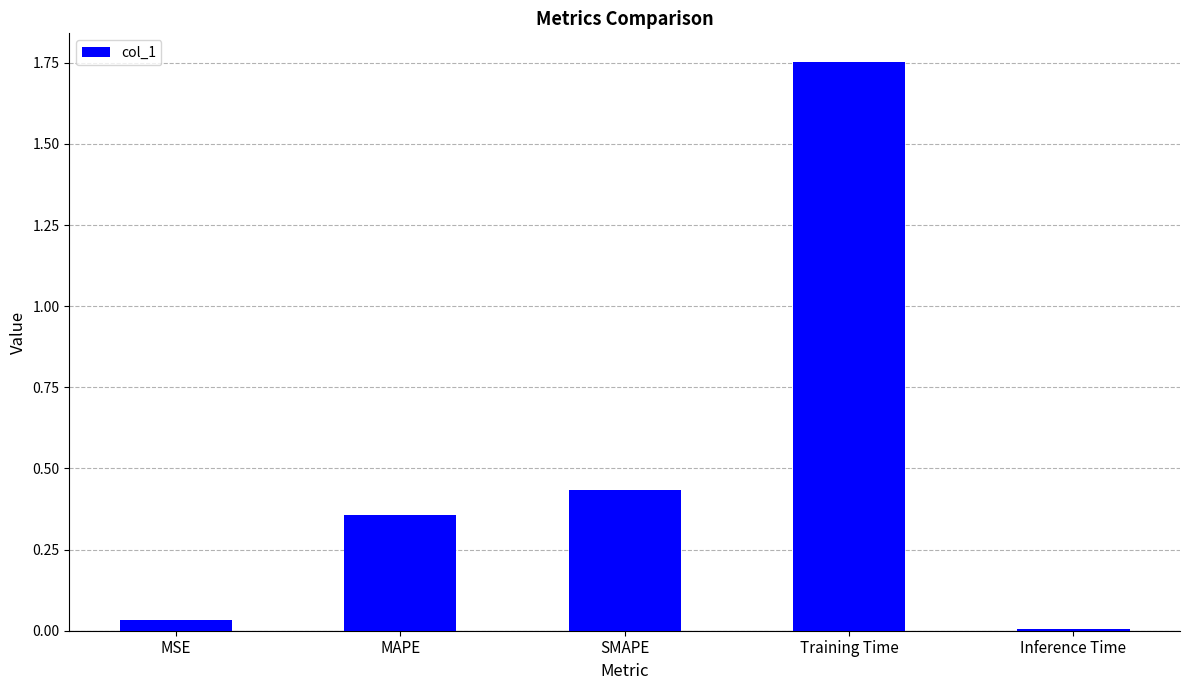

Which category has the highest value across all series?

Training Time